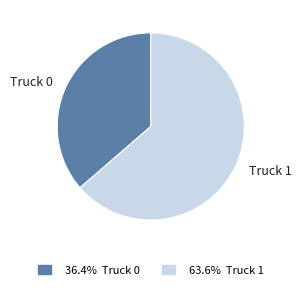

Is there any slice that represents more than half of the pie?

Yes